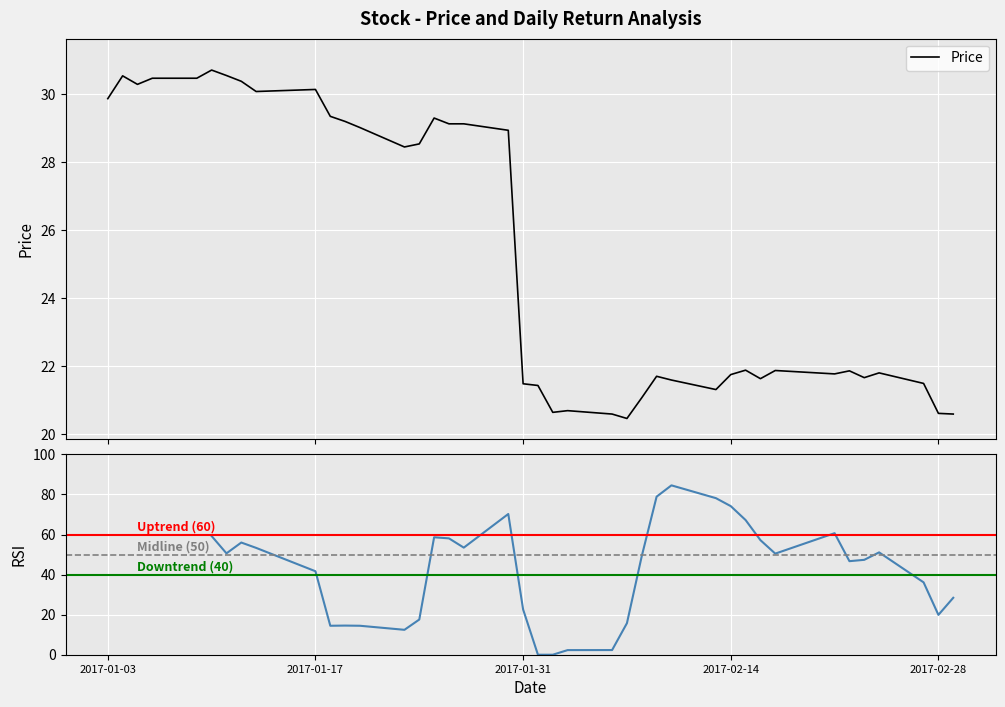

What is the maximum value for Price?

30.7